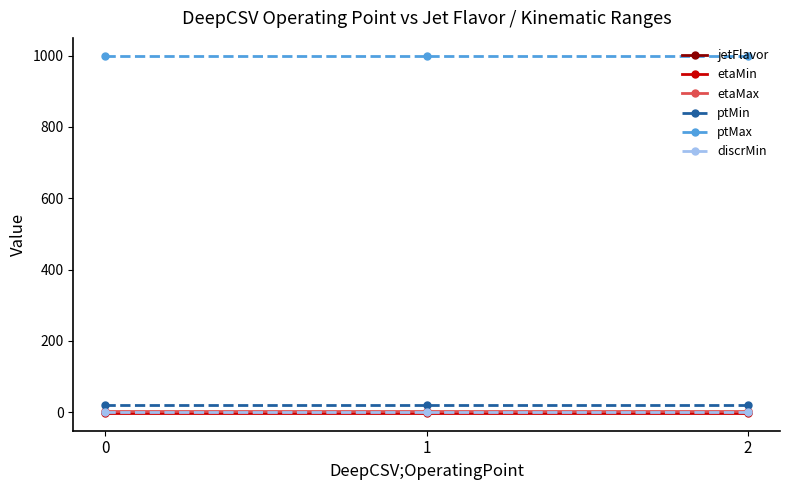

Is it true that jetFlavor equals 1.0 at 0?

True